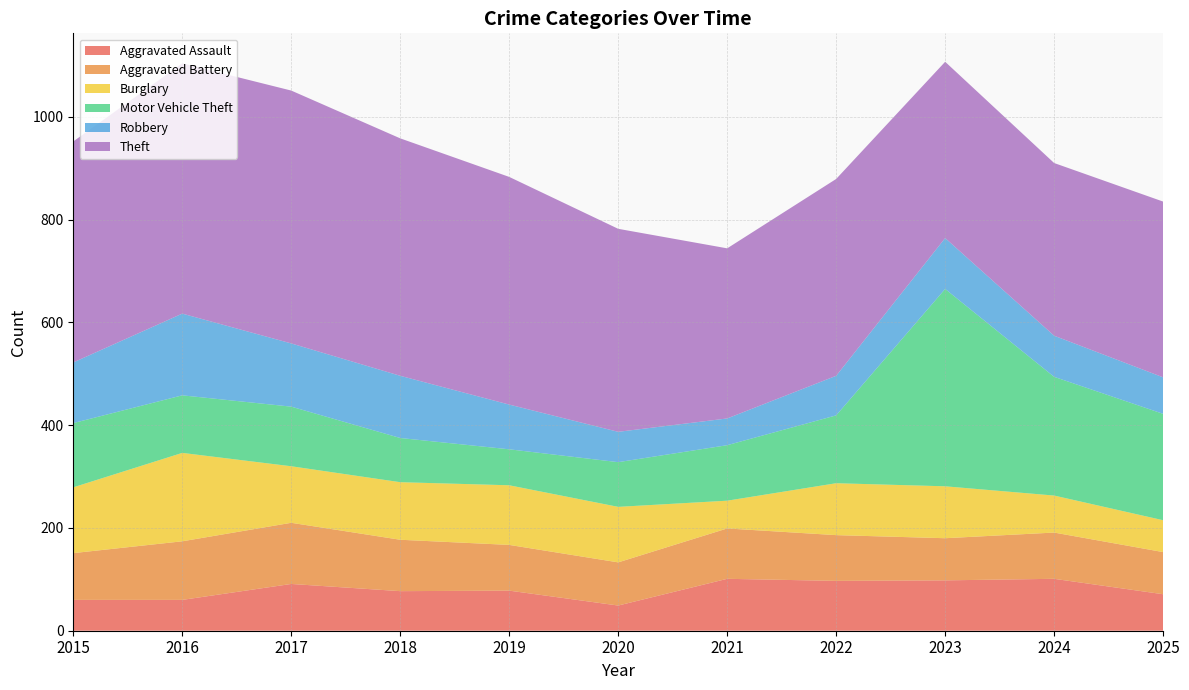

Reading left to right, list all the values displayed in this chart.

Aggravated Assault: 60	60	91	77	78	49	101	97	98	101	71
Aggravated Battery: 91	114	119	100	89	84	98	89	82	90	82
Burglary: 128	172	110	112	116	108	54	101	101	72	62
Motor Vehicle Theft: 125	112	116	86	70	87	108	132	384	231	207
Robbery: 118	159	123	121	87	59	52	77	99	80	71
Theft: 430	487	492	462	443	395	331	383	343	336	342